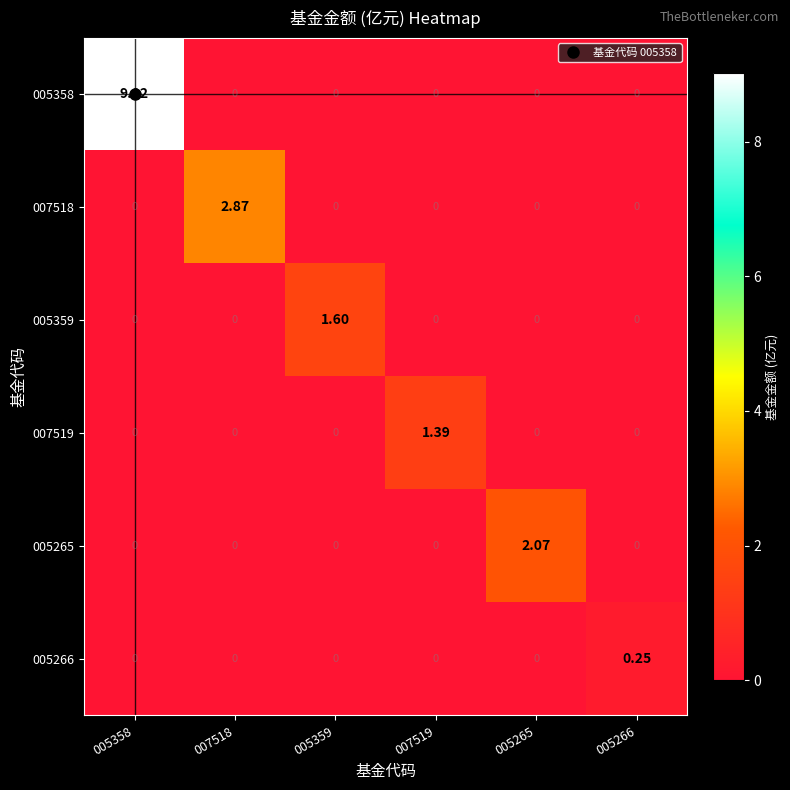

Which series has the widest spread of values?

005358